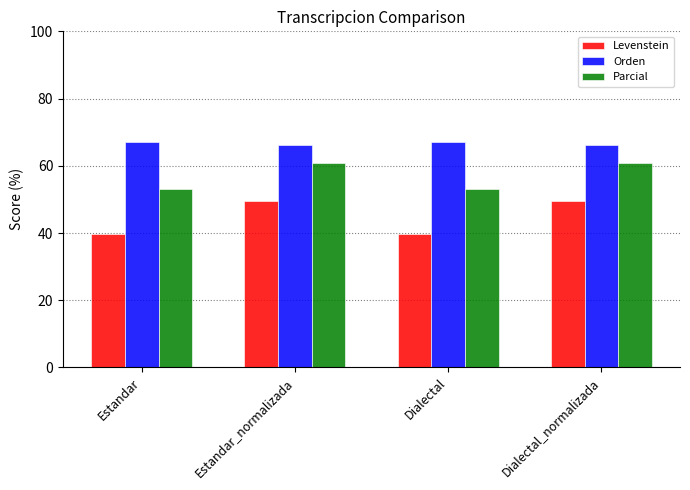

Count the number of categories in the chart.

4